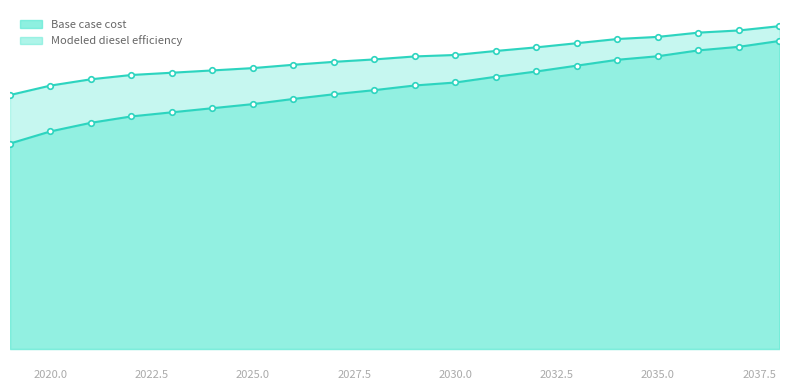

List the series in order of their peak value, lowest first.

Base case cost, Modeled diesel efficiency